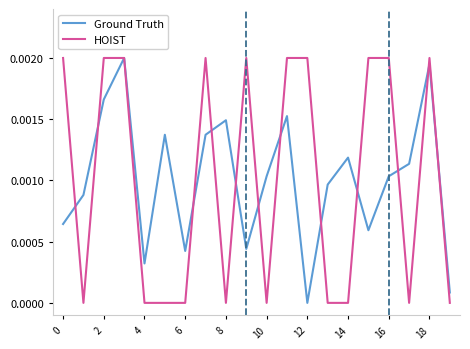

Is this an area chart (filled region under the line)?

No